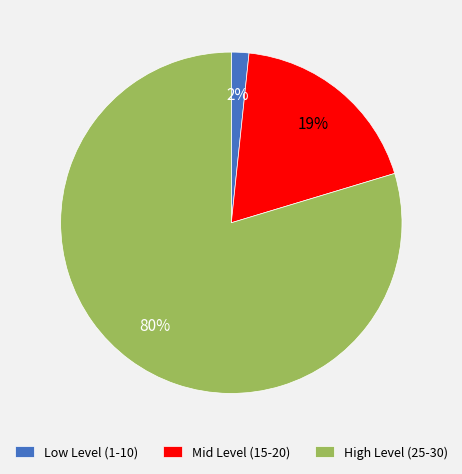

What percentage is the Low Level (1-10) slice, to the nearest percent?

2%